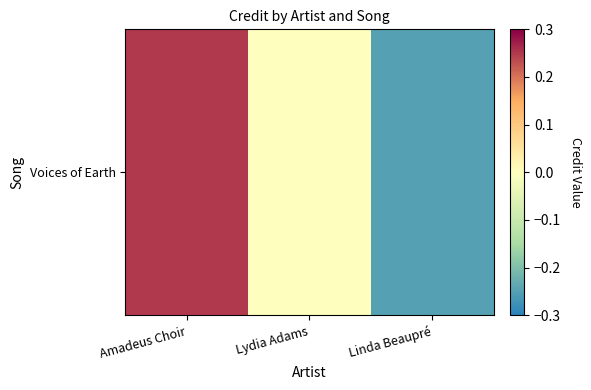

Rank the categories by value from highest to lowest.

Amadeus Choir, Lydia Adams, Linda Beaupré